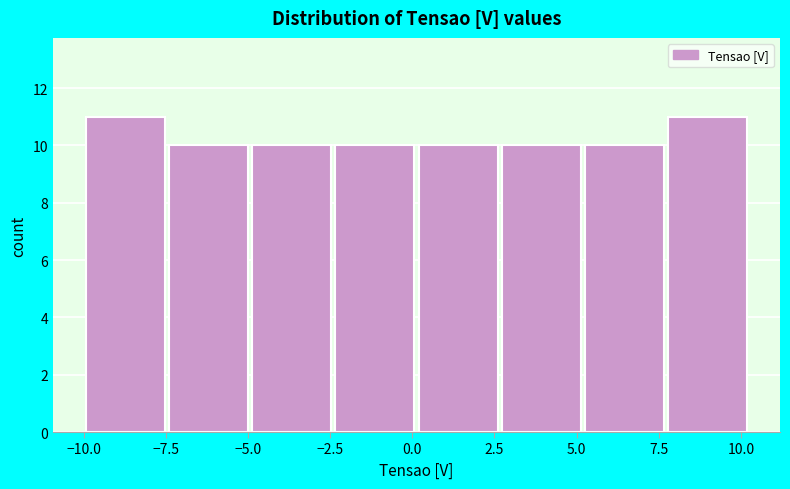

Reading left to right, list every bar in this chart as the range it spans on the x-axis followed by its height. Neither the bar edges nor the heights are printed on the chart, so give them approximately, as read against the axes.

-10.0 to -7.5: 11
-7.5 to -5.0: 10
-5.0 to -2.5: 10
-2.5 to 0.0: 10
0.0 to 2.5: 10
2.5 to 5.0: 10
5.0 to 7.5: 10
7.5 to 10.5: 11